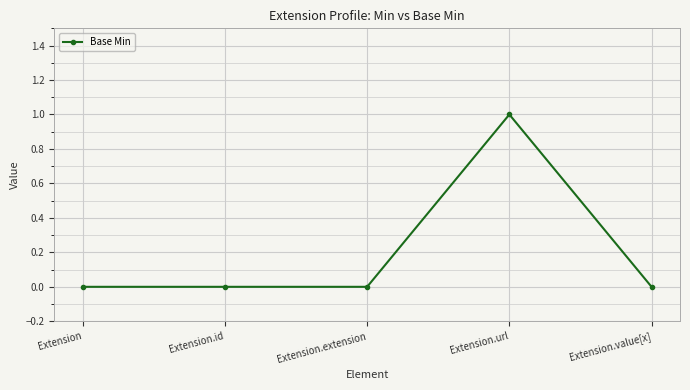

The value at Extension.url is 1. True or false?

True